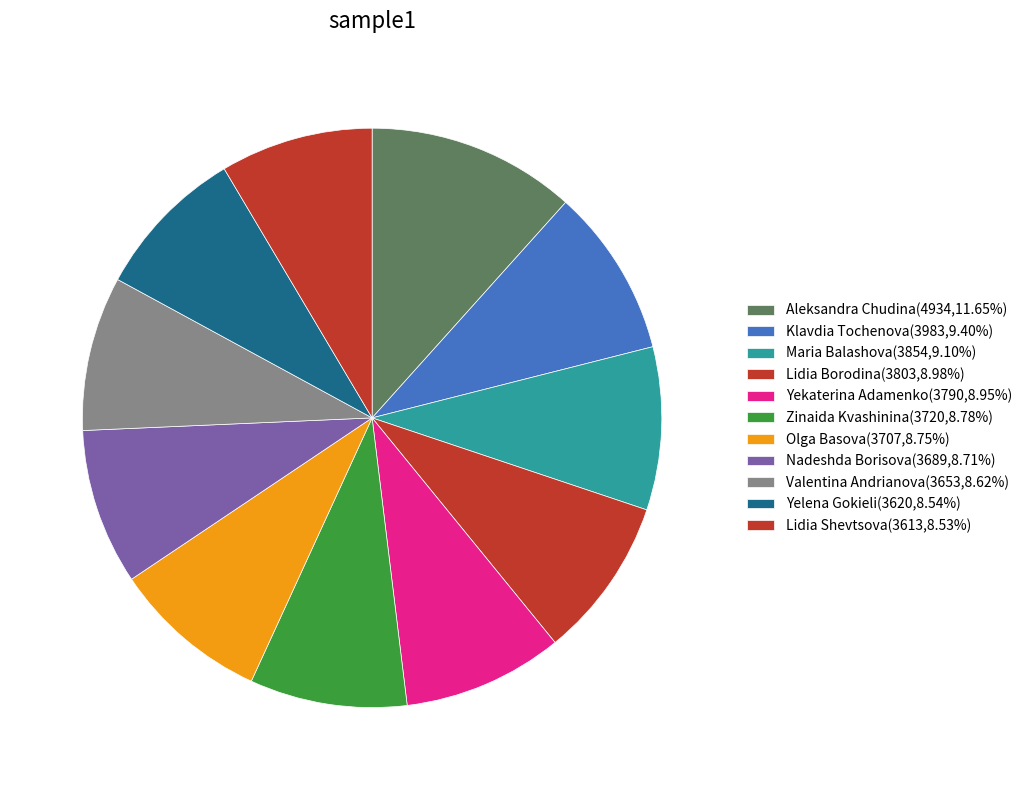

Count the number of slices in the pie.

11